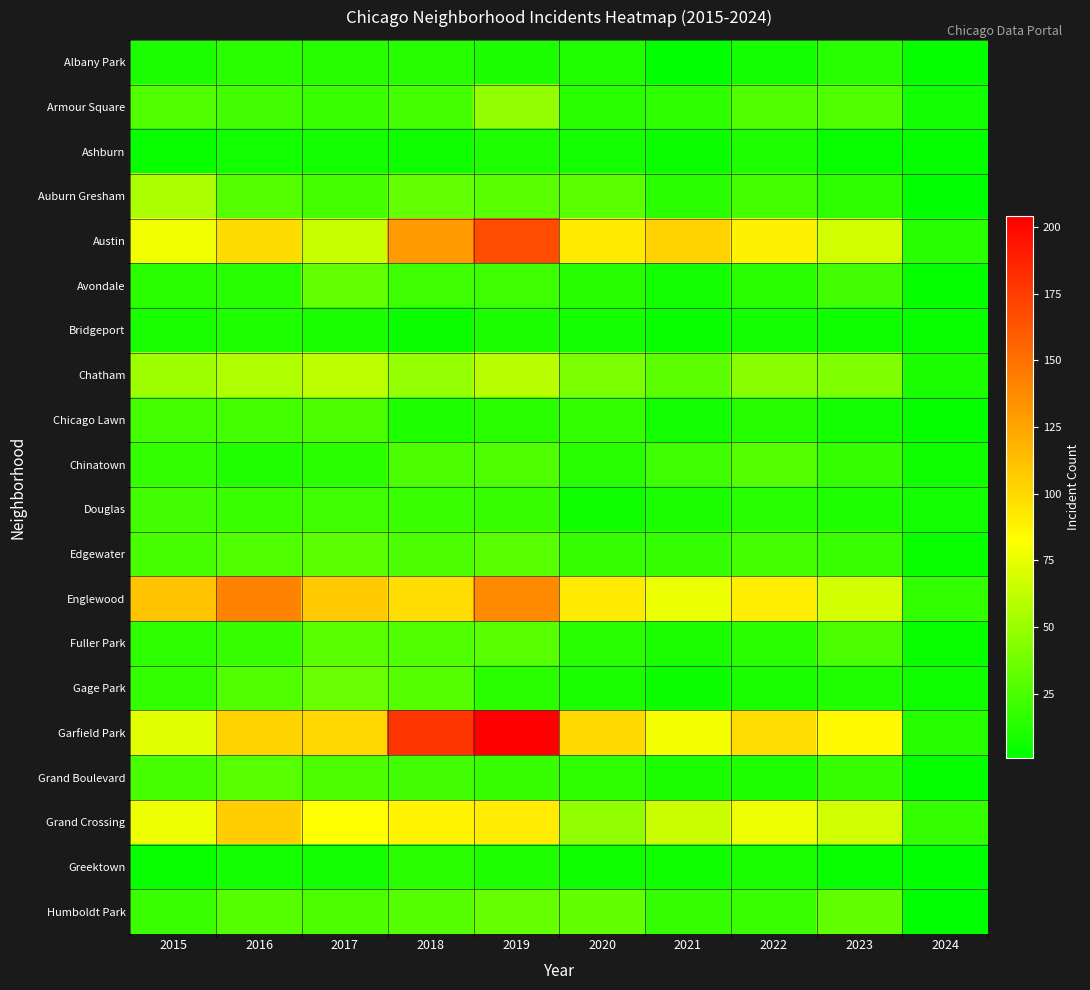

Which series has the largest total across all categories?

Garfield Park